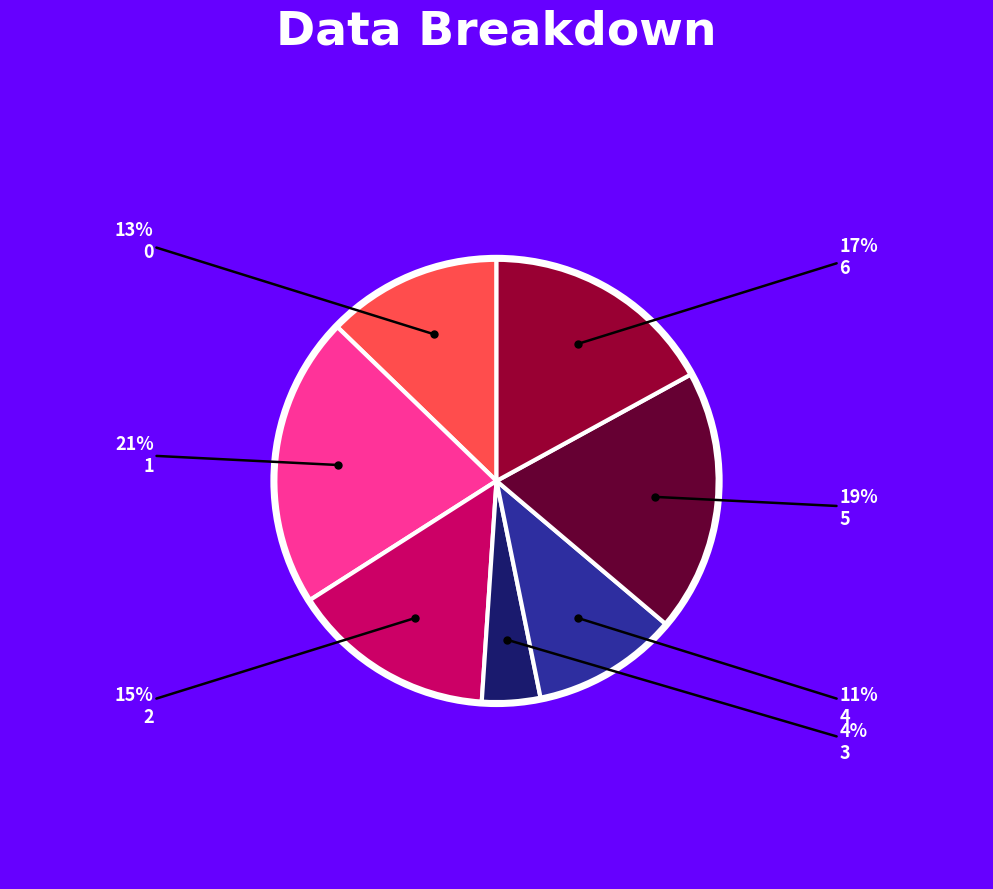

Is there any slice that represents more than half of the pie?

No